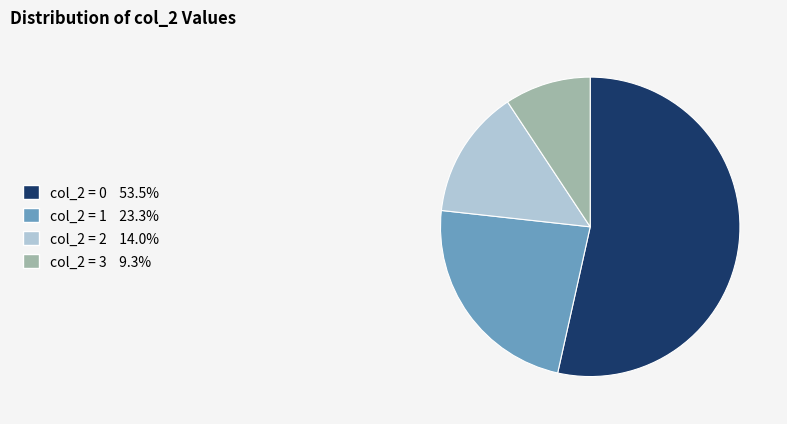

Is there any slice that represents more than half of the pie?

Yes